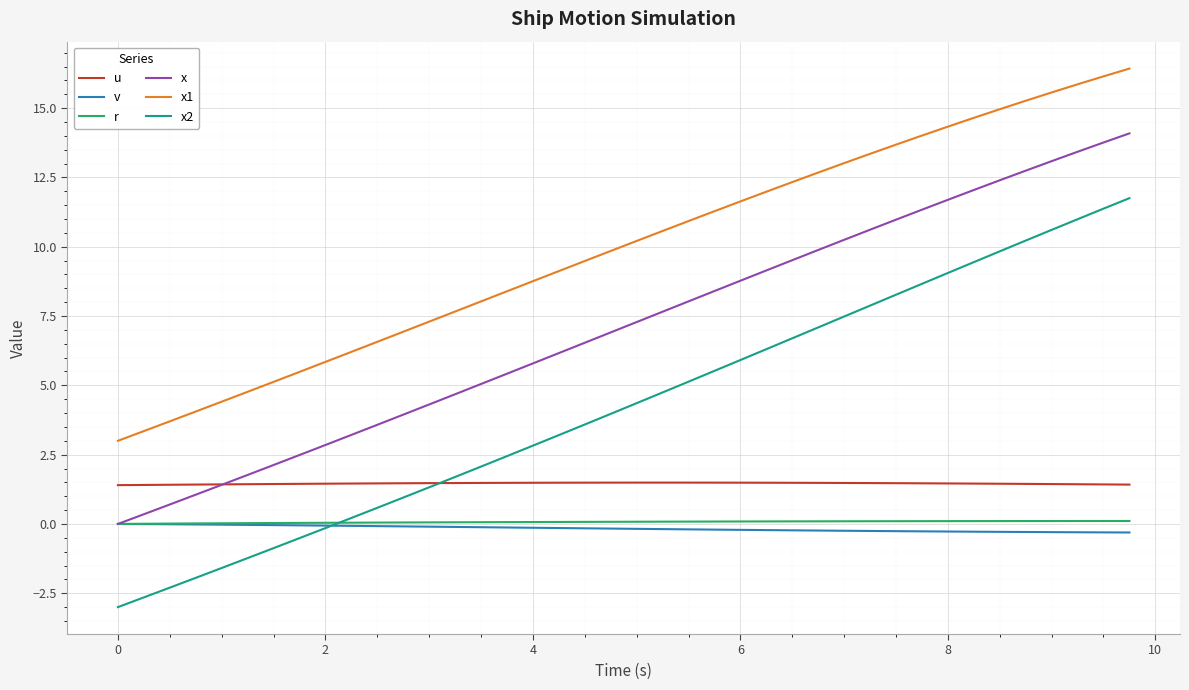

Which series has the largest total across all categories?

x1